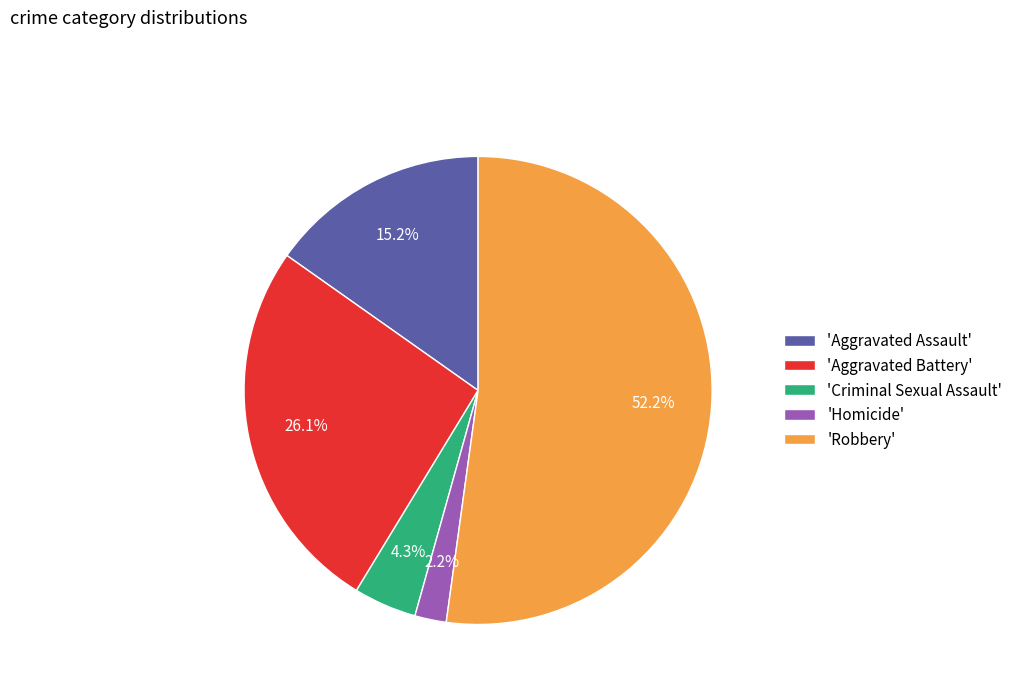

What is the total percentage of 'Homicide' and 'Aggravated Assault'?

17.4%